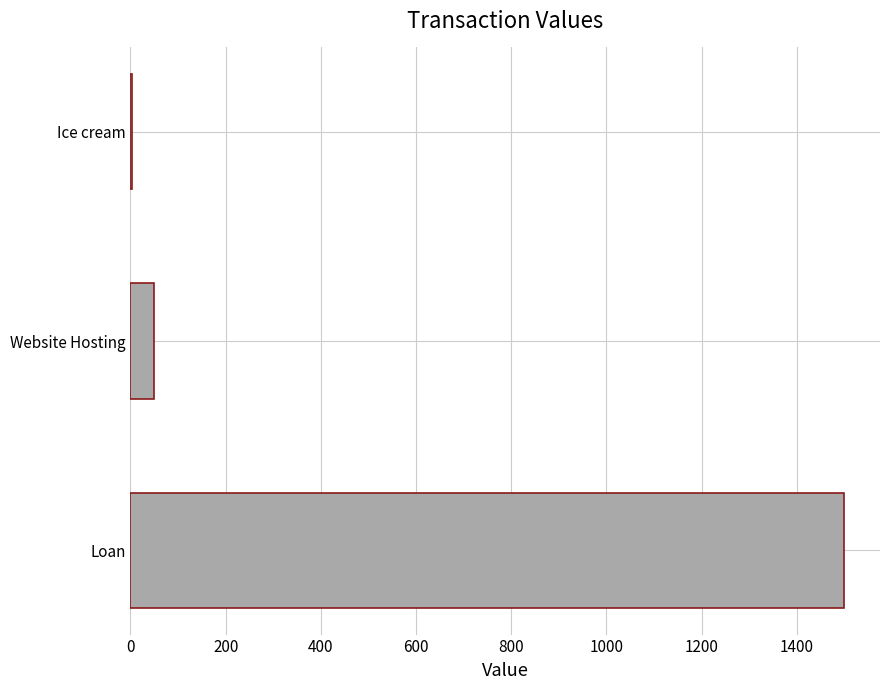

What is the sum of the values at Loan and Website Hosting?

1550